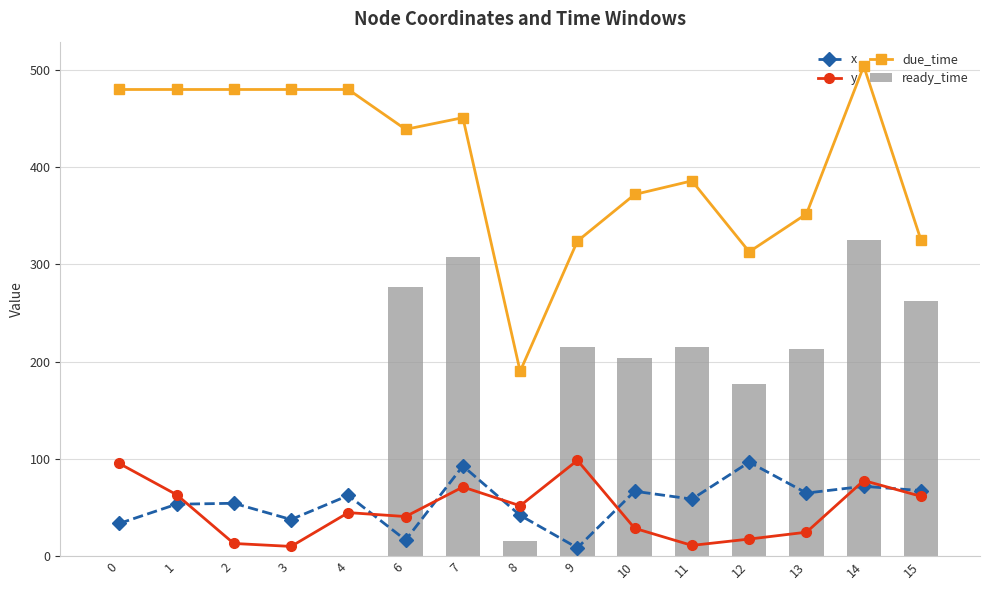

What is the maximum value shown in the chart?

504.0